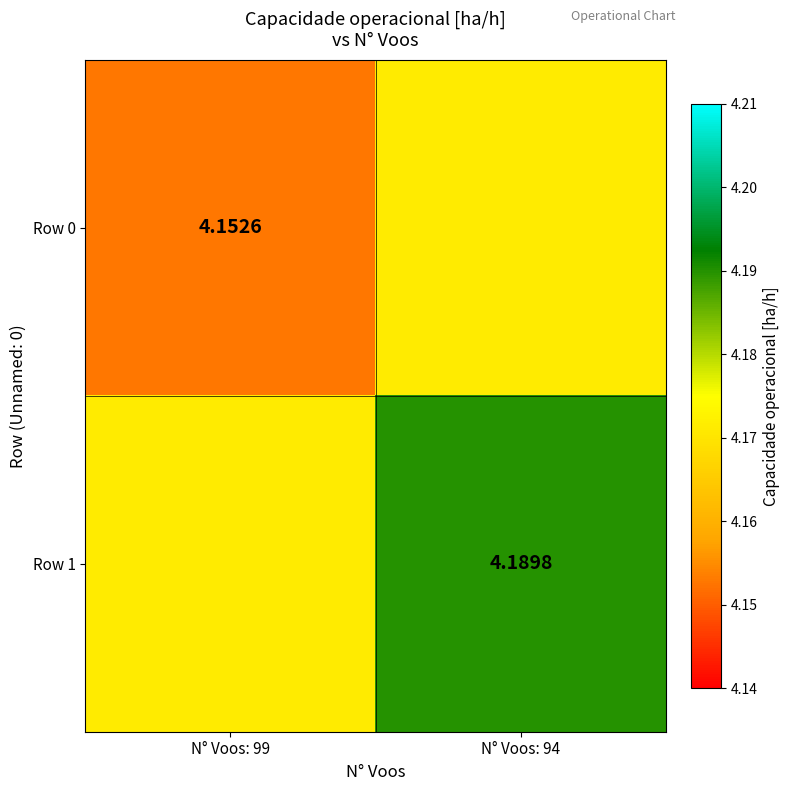

Which category has the highest value in the Row 0 series?

N° Voos: 94